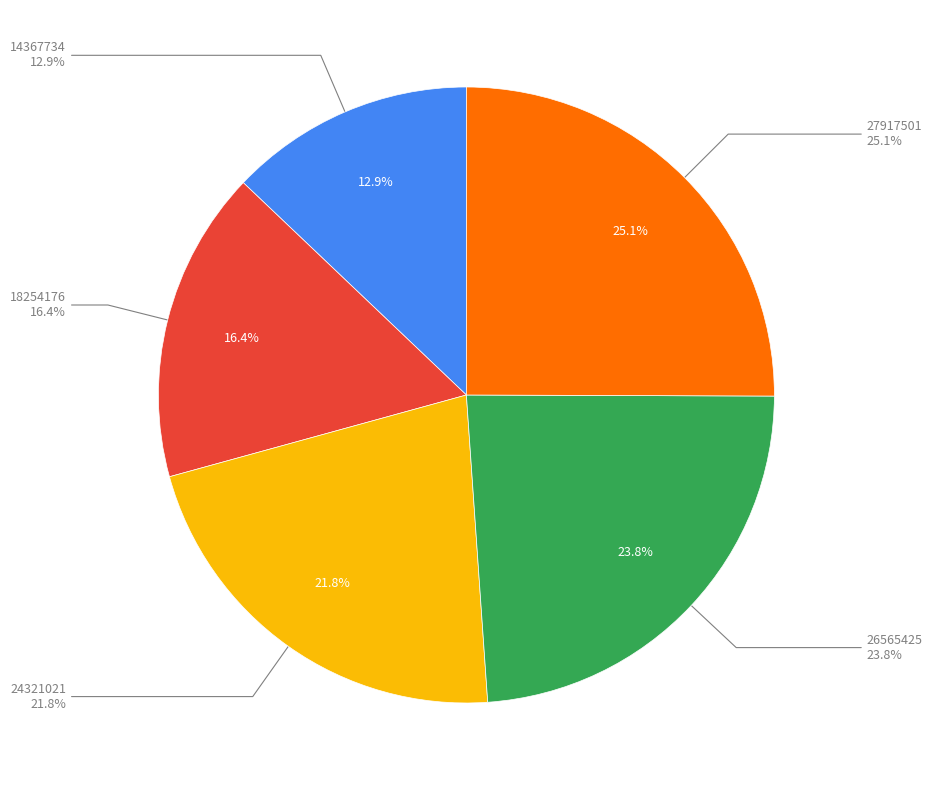

Is it true that 27917501 is 25% of the pie?

True